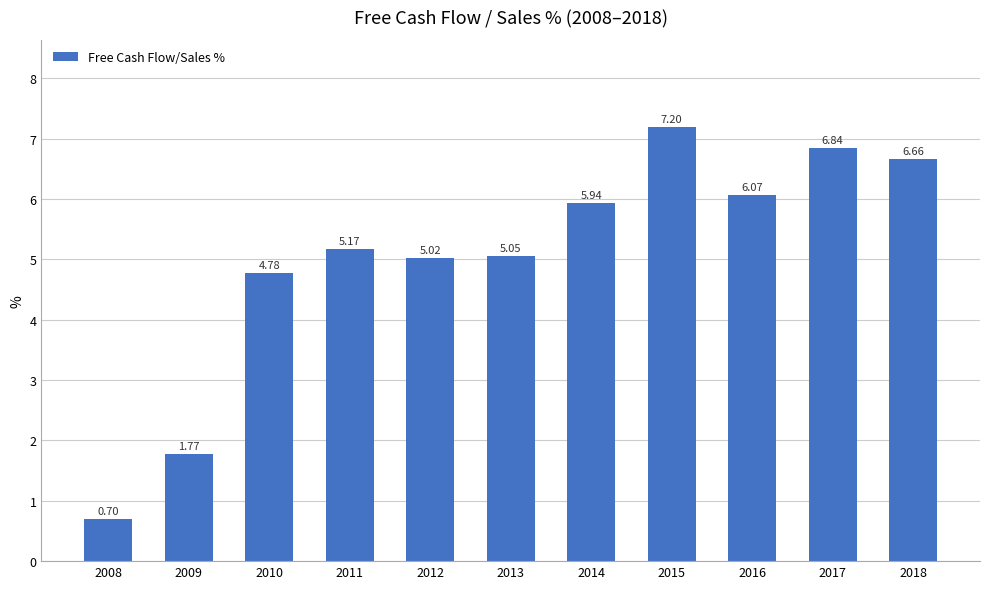

The chart shows a value of 0.7 at 2008. True or false?

True